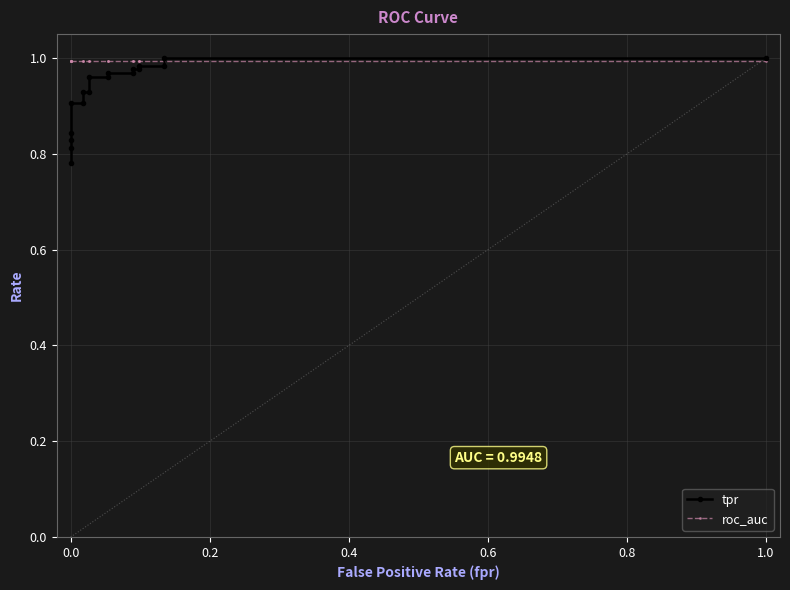

True or false: roc_auc has more than 2 points higher than both neighbors.

False